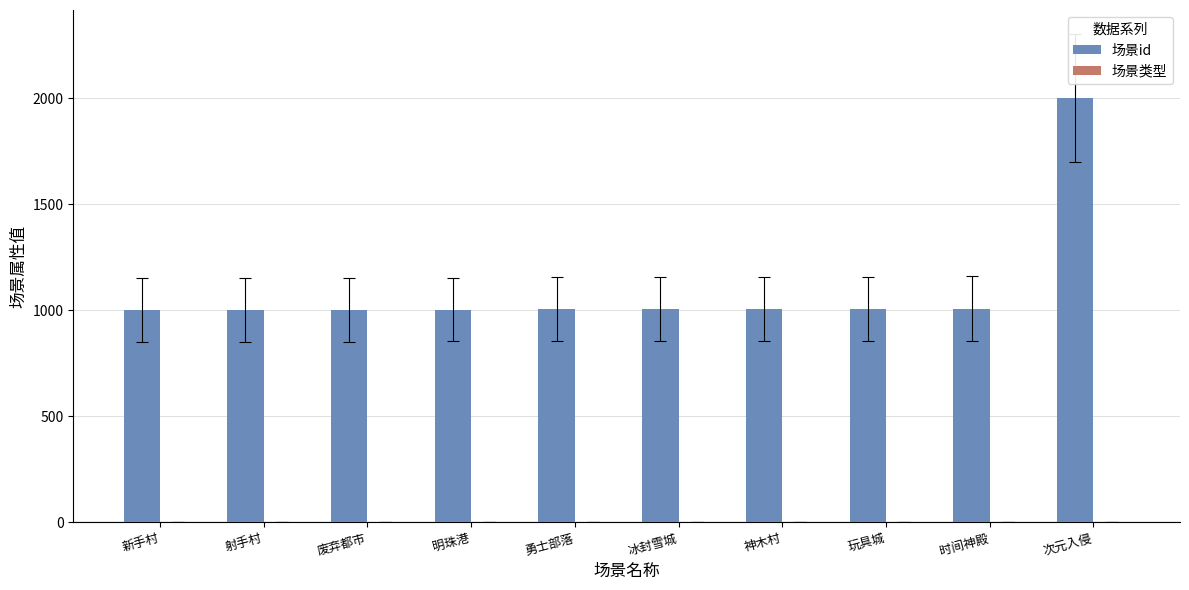

What is the approximate value of 场景id at 玩具城, to the nearest 10?

1010